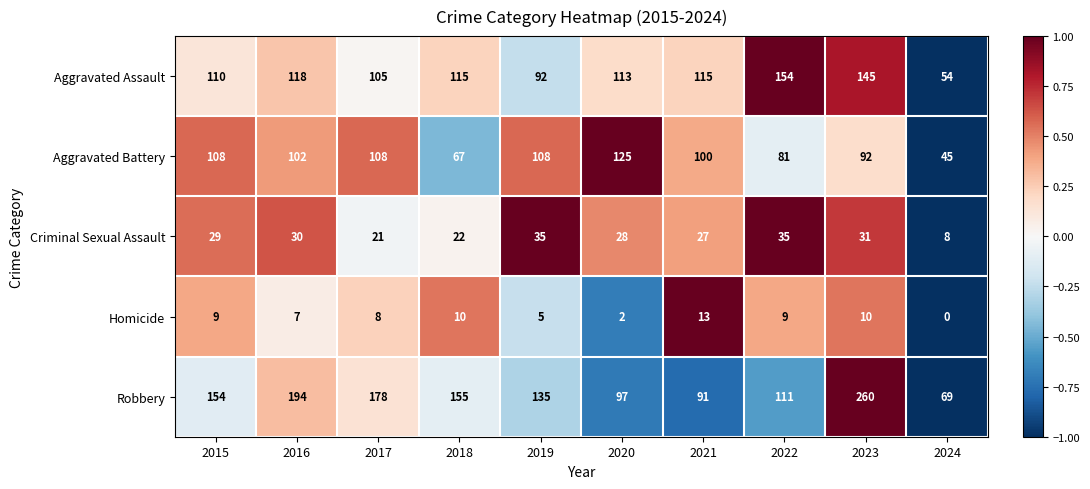

At how many categories does at least one series exceed 0?

10